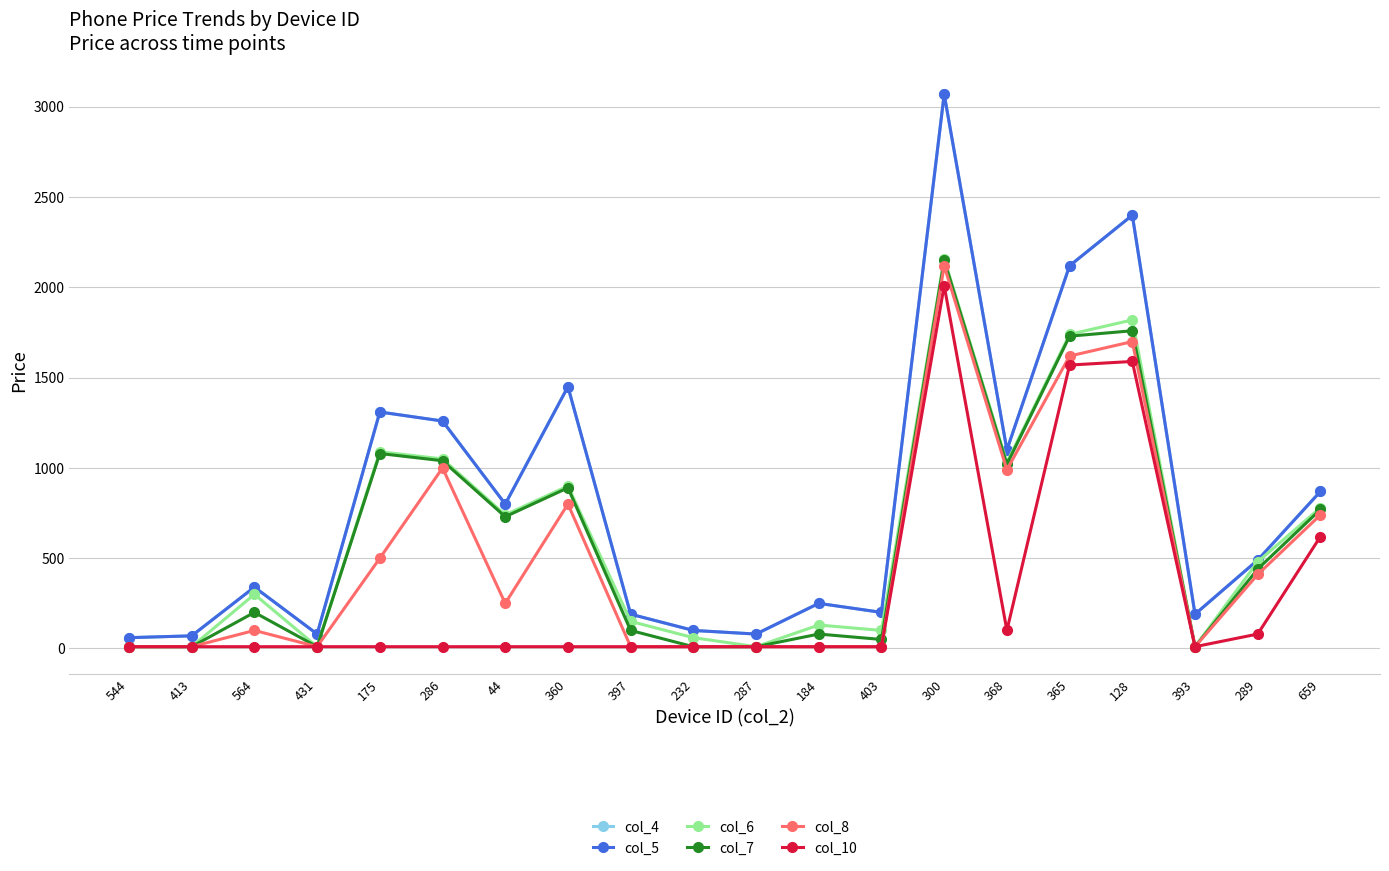

Is it true that col_5 equals 756 at 289?

False